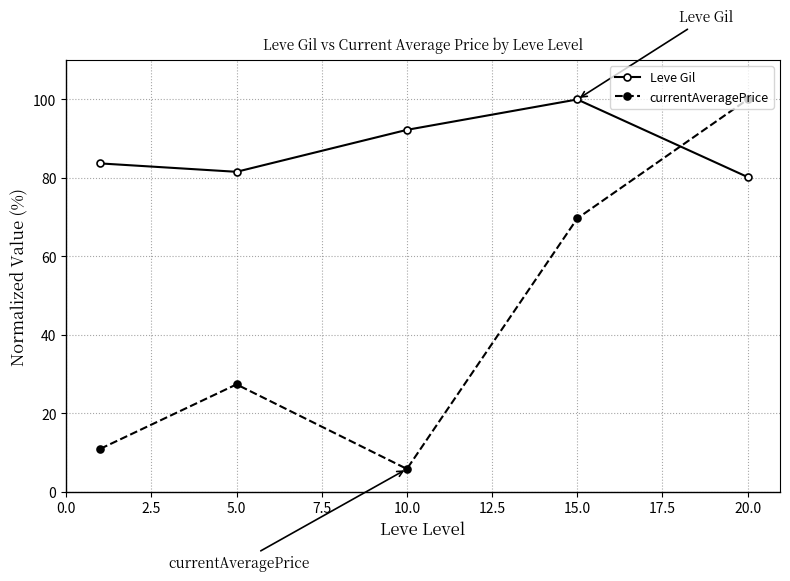

Which series has the largest total across all categories?

Leve Gil